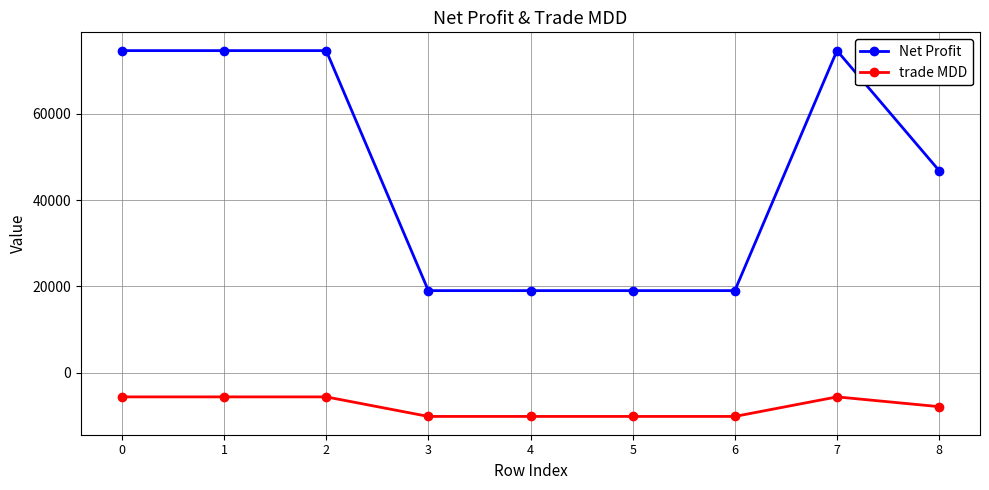

What is the average value of the trade MDD series?

-7892.5